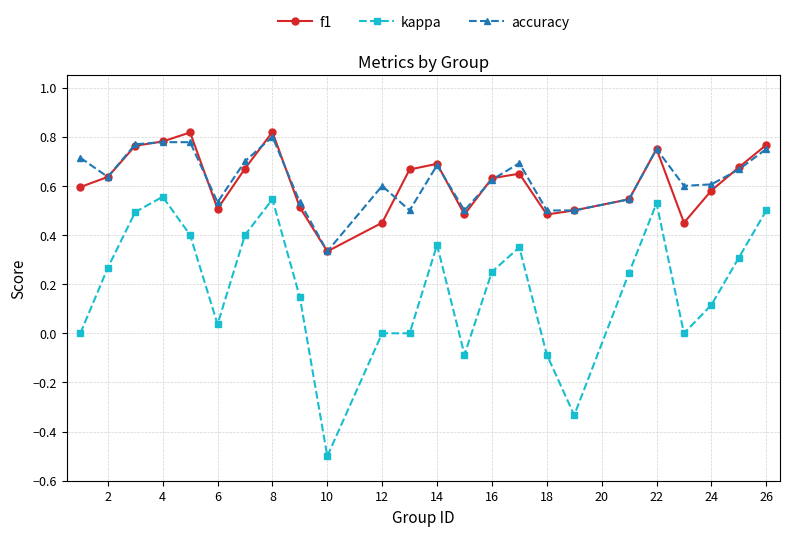

True or false: f1 and kappa intersect in this chart.

False